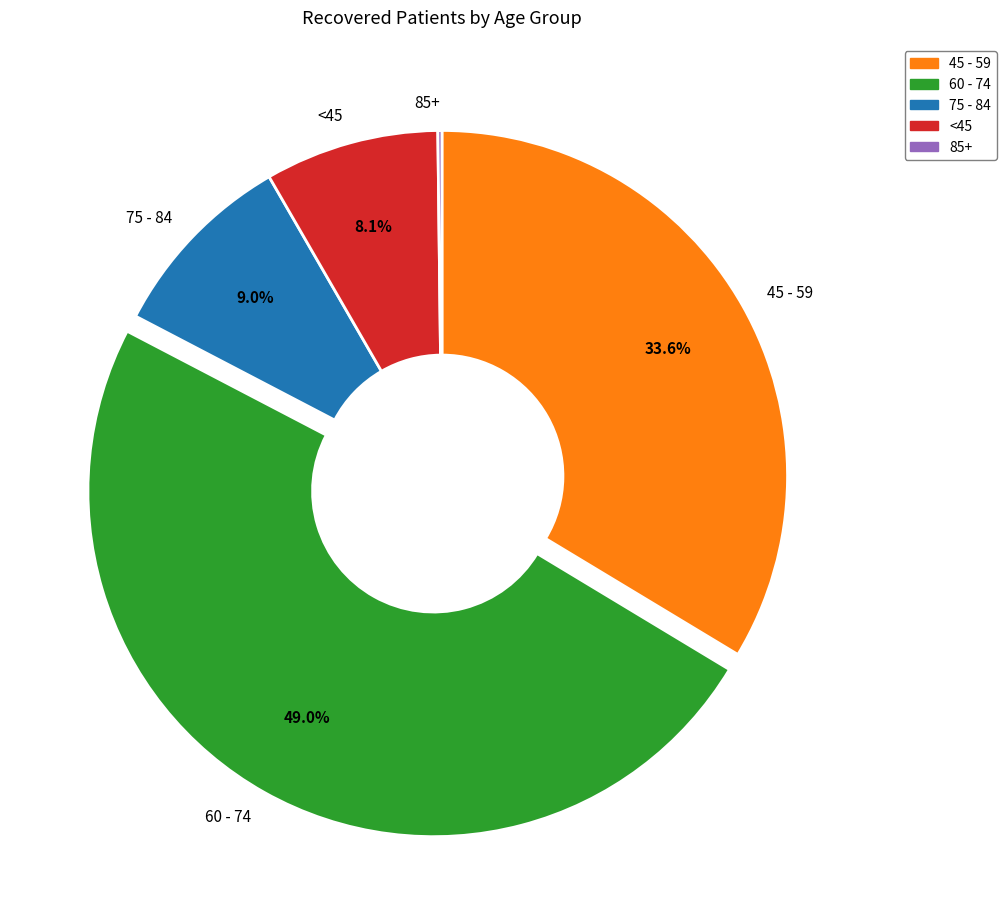

What portion of the pie excludes <45?

91.9%